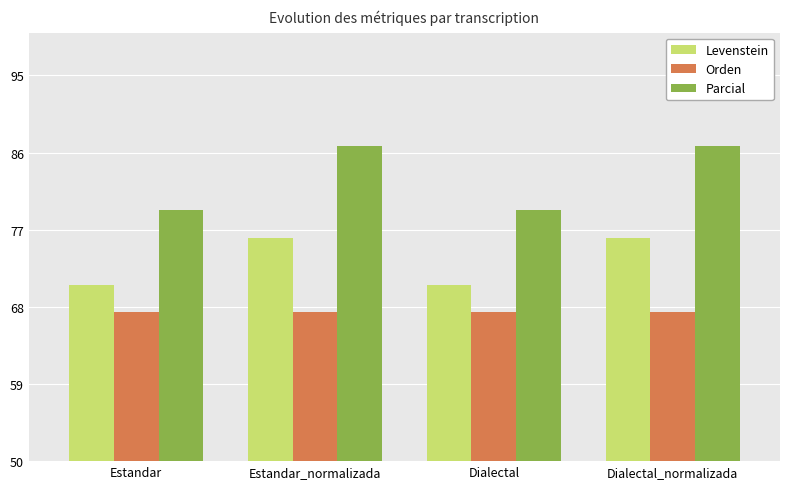

Between Estandar and Estandar_normalizada, which series saw the biggest shift?

Parcial